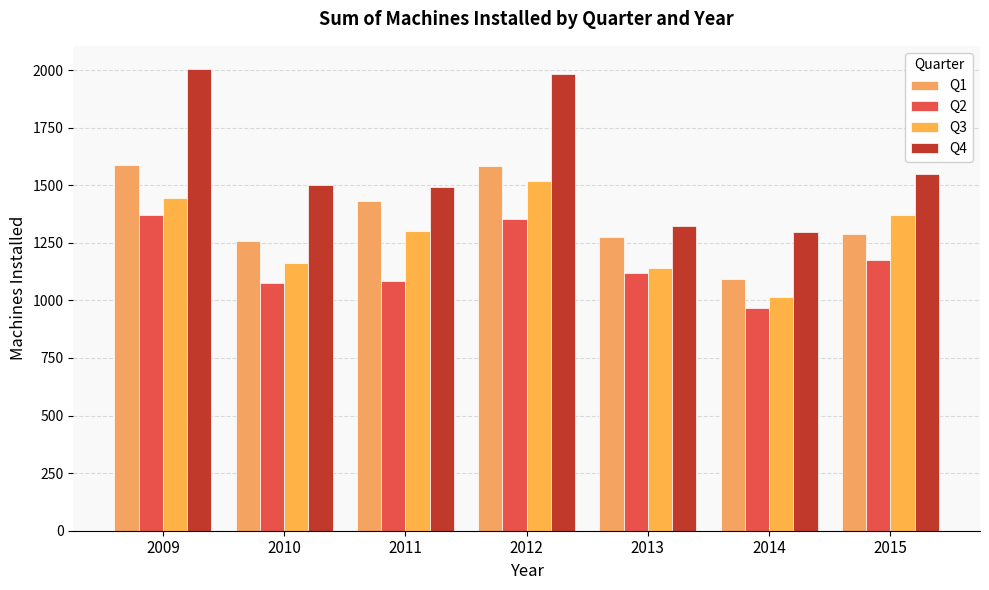

What is the smallest value displayed?

966